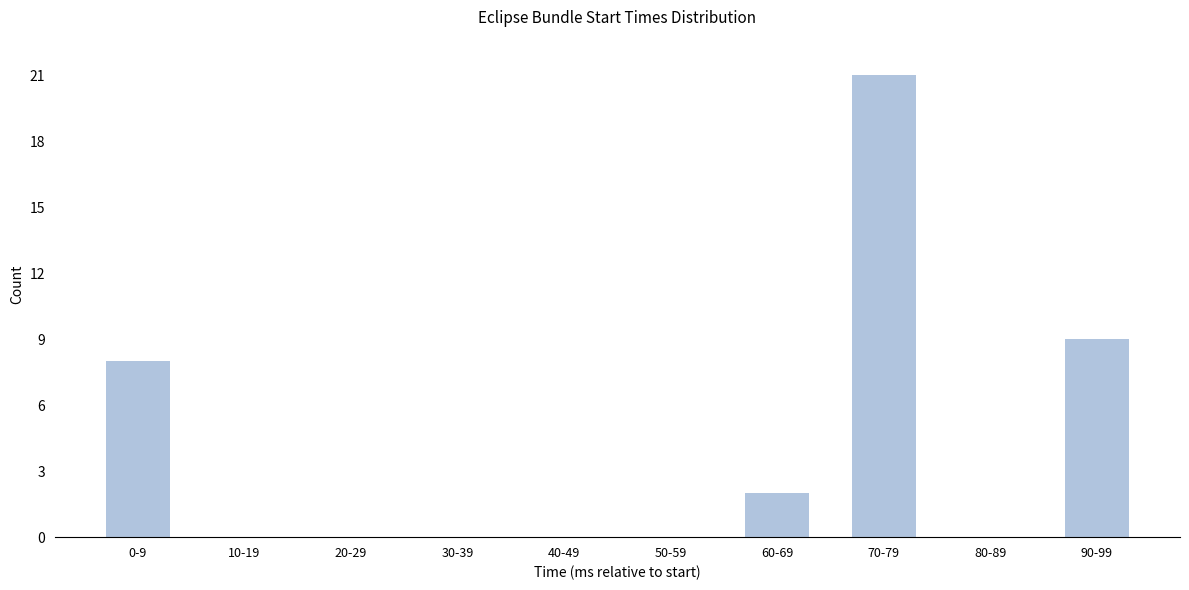

Reading left to right, list all the values displayed in this chart.

0-9=8	10-19=0	20-29=0	30-39=0	40-49=0	50-59=0	60-69=2	70-79=21	80-89=0	90-99=9